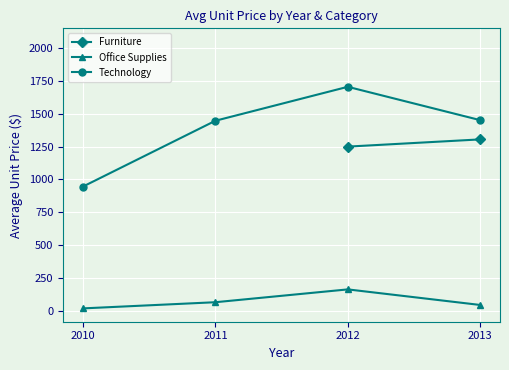

In Office Supplies, how many points are higher than both neighbors (excluding endpoints)?

1